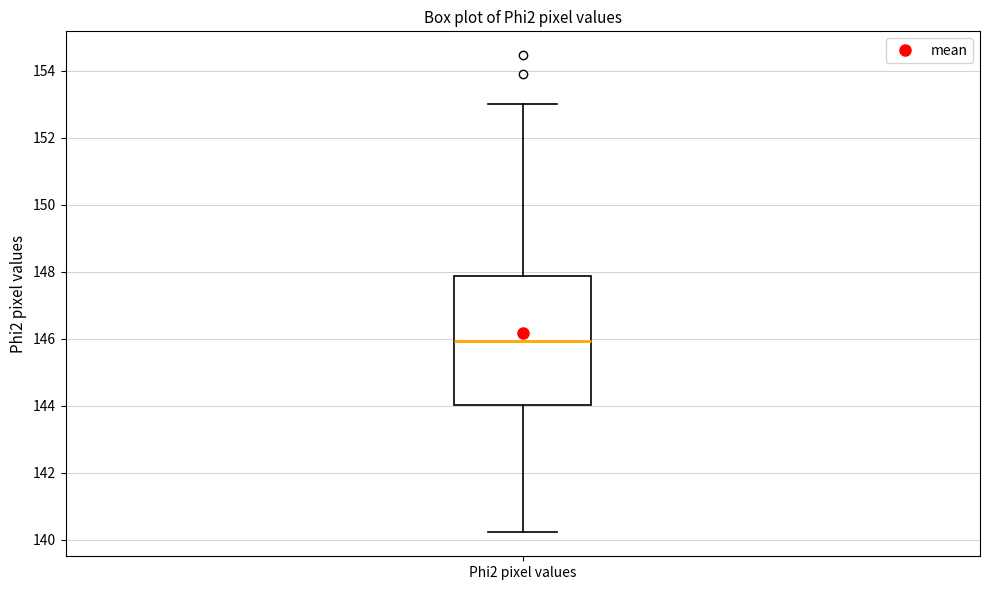

Where does the lower whisker of the box for Phi2 pixel values end on the y-axis? The values are not printed on the chart, so give them approximately, as read against the axis.

140.2